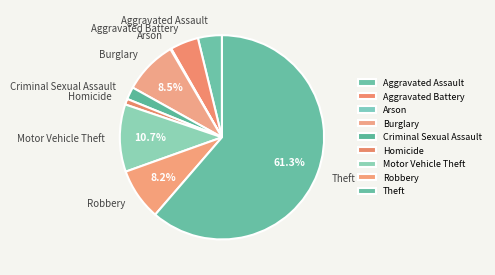

What is the largest slice in the pie chart?

Theft